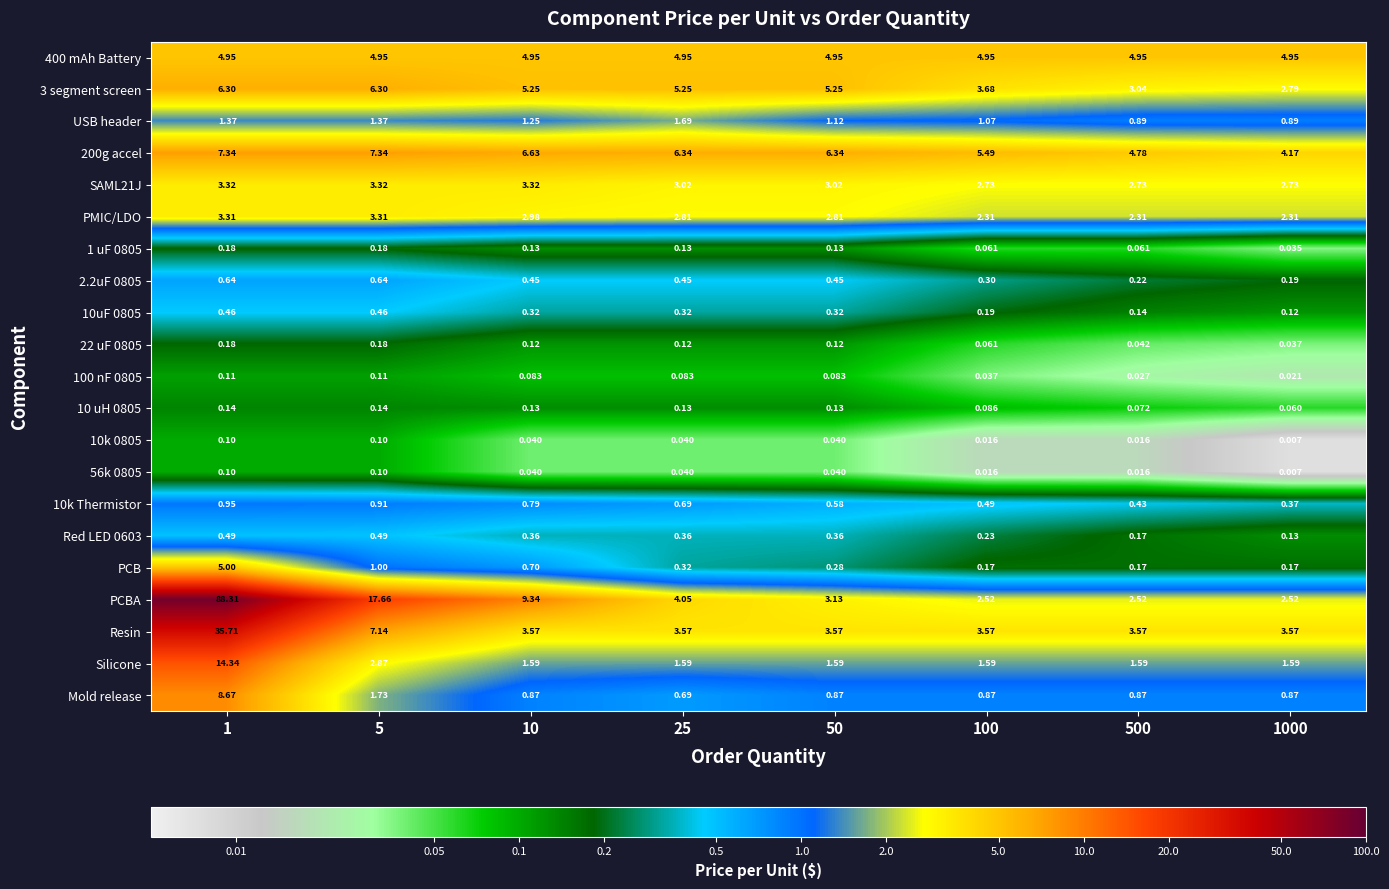

Is the value of 10uF 0805 at 1 greater than the value of SAML21J at 500?

No